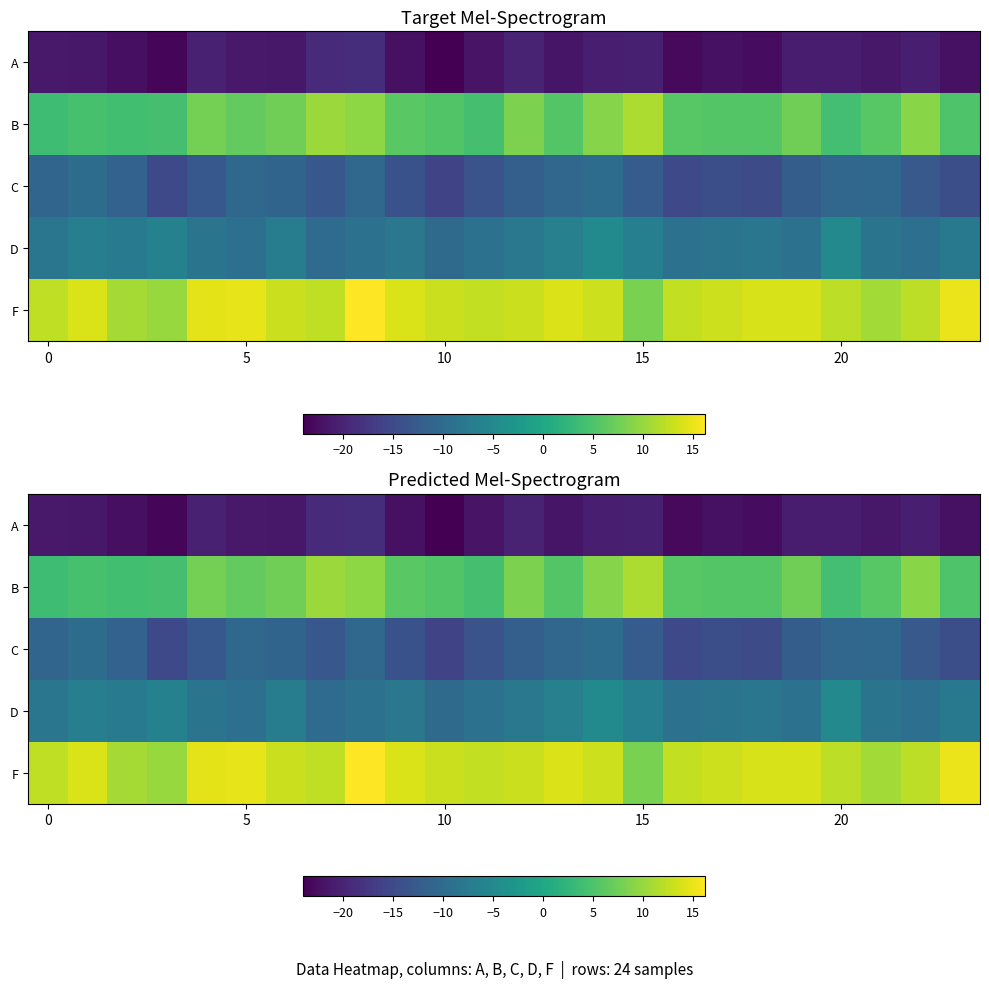

Is it true that A equals -27.6 at 15?

False